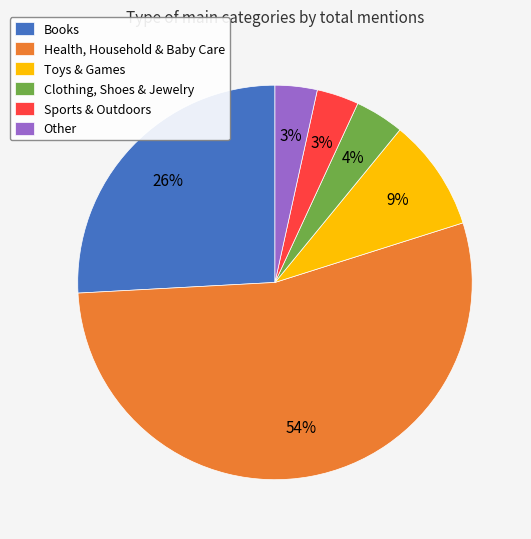

Between Clothing, Shoes & Jewelry and Health, Household & Baby Care, which is larger?

Health, Household & Baby Care